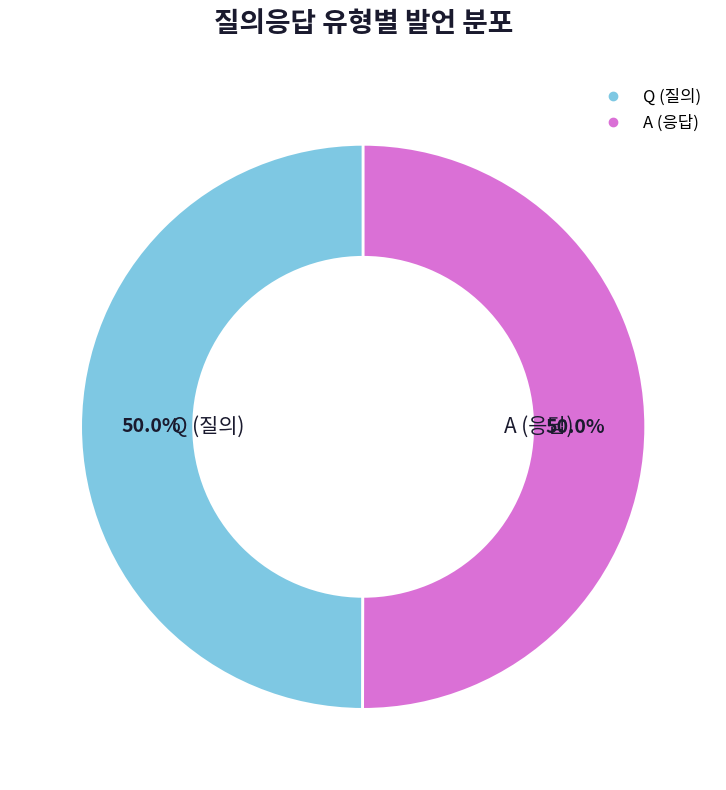

True or false: A accounts for 50% of the total.

True